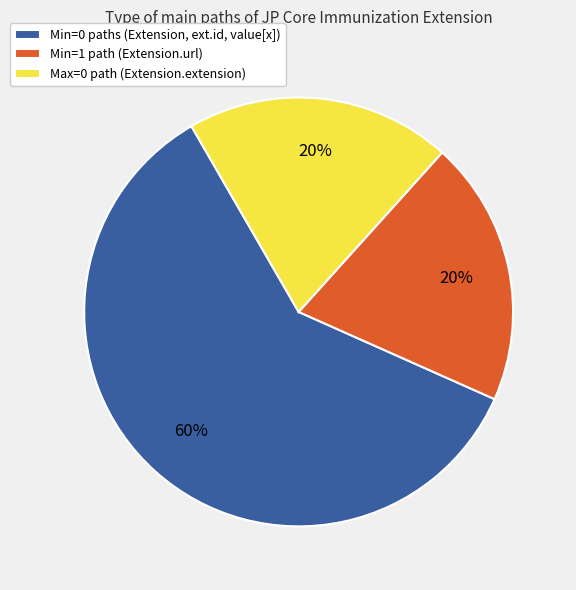

Does any single category account for the majority?

Yes